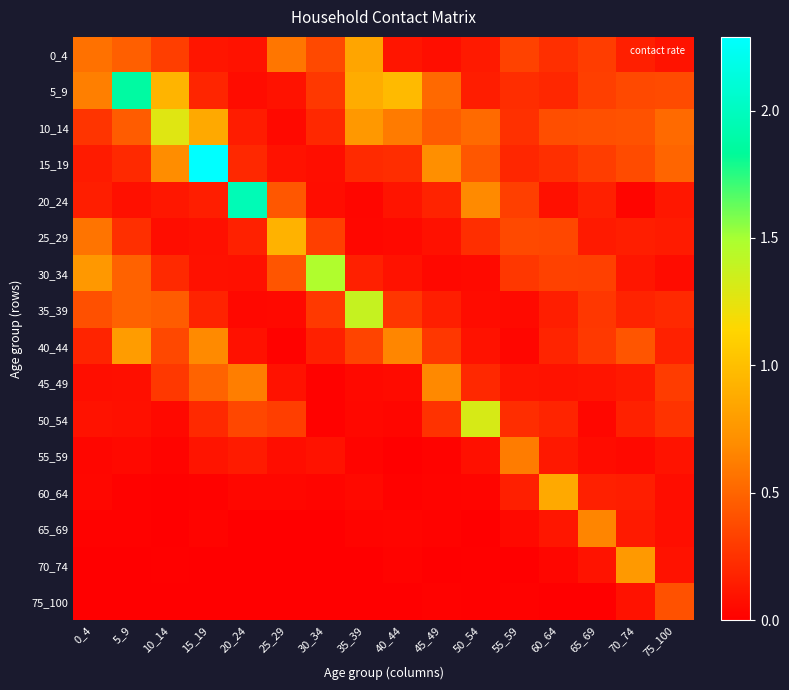

Reading right to left, what are all the values shown in this chart?

0_4: 75_100=0.1	70_74=0.2	65_69=0.3	60_64=0.2	55_59=0.3	50_54=0.1	45_49=0.1	40_44=0.1	35_39=0.8	30_34=0.4	25_29=0.6	20_24=0.1	15_19=0.1	10_14=0.3	5_9=0.5	0_4=0.6
5_9: 75_100=0.4	70_74=0.4	65_69=0.3	60_64=0.2	55_59=0.2	50_54=0.2	45_49=0.5	40_44=1.0	35_39=0.9	30_34=0.3	25_29=0.1	20_24=0.1	15_19=0.2	10_14=0.9	5_9=1.9	0_4=0.6
10_14: 75_100=0.5	70_74=0.4	65_69=0.4	60_64=0.4	55_59=0.2	50_54=0.5	45_49=0.5	40_44=0.6	35_39=0.8	30_34=0.2	25_29=0.0	20_24=0.1	15_19=0.9	10_14=1.3	5_9=0.5	0_4=0.3
15_19: 75_100=0.5	70_74=0.4	65_69=0.3	60_64=0.2	55_59=0.2	50_54=0.4	45_49=0.7	40_44=0.2	35_39=0.2	30_34=0.1	25_29=0.1	20_24=0.2	15_19=2.3	10_14=0.7	5_9=0.2	0_4=0.1
20_24: 75_100=0.1	70_74=0.0	65_69=0.2	60_64=0.1	55_59=0.3	50_54=0.7	45_49=0.2	40_44=0.1	35_39=0.0	30_34=0.1	25_29=0.4	20_24=2.0	15_19=0.2	10_14=0.1	5_9=0.1	0_4=0.2
25_29: 75_100=0.1	70_74=0.2	65_69=0.1	60_64=0.4	55_59=0.4	50_54=0.2	45_49=0.1	40_44=0.1	35_39=0.0	30_34=0.3	25_29=0.9	20_24=0.2	15_19=0.1	10_14=0.1	5_9=0.2	0_4=0.6
30_34: 75_100=0.1	70_74=0.1	65_69=0.3	60_64=0.3	55_59=0.3	50_54=0.1	45_49=0.0	40_44=0.1	35_39=0.2	30_34=1.5	25_29=0.4	20_24=0.1	15_19=0.1	10_14=0.2	5_9=0.5	0_4=0.8
35_39: 75_100=0.2	70_74=0.2	65_69=0.3	60_64=0.2	55_59=0.1	50_54=0.1	45_49=0.2	40_44=0.3	35_39=1.4	30_34=0.3	25_29=0.1	20_24=0.0	15_19=0.2	10_14=0.5	5_9=0.5	0_4=0.4
40_44: 75_100=0.2	70_74=0.4	65_69=0.3	60_64=0.2	55_59=0.0	50_54=0.1	45_49=0.3	40_44=0.7	35_39=0.3	30_34=0.2	25_29=0.0	20_24=0.1	15_19=0.7	10_14=0.4	5_9=0.8	0_4=0.2
45_49: 75_100=0.3	70_74=0.1	65_69=0.1	60_64=0.1	55_59=0.1	50_54=0.2	45_49=0.7	40_44=0.1	35_39=0.1	30_34=0.0	25_29=0.1	20_24=0.6	15_19=0.5	10_14=0.3	5_9=0.1	0_4=0.1
50_54: 75_100=0.3	70_74=0.2	65_69=0.0	60_64=0.2	55_59=0.2	50_54=1.3	45_49=0.3	40_44=0.0	35_39=0.0	30_34=0.0	25_29=0.3	20_24=0.4	15_19=0.2	10_14=0.1	5_9=0.1	0_4=0.1
55_59: 75_100=0.1	70_74=0.0	65_69=0.1	60_64=0.1	55_59=0.6	50_54=0.1	45_49=0.0	40_44=0.0	35_39=0.0	30_34=0.1	25_29=0.1	20_24=0.1	15_19=0.1	10_14=0.0	5_9=0.0	0_4=0.0
60_64: 75_100=0.1	70_74=0.2	65_69=0.2	60_64=0.9	55_59=0.2	50_54=0.0	45_49=0.0	40_44=0.0	35_39=0.1	30_34=0.0	25_29=0.0	20_24=0.0	15_19=0.0	10_14=0.0	5_9=0.0	0_4=0.0
65_69: 75_100=0.1	70_74=0.1	65_69=0.7	60_64=0.1	55_59=0.0	50_54=0.0	45_49=0.0	40_44=0.0	35_39=0.0	30_34=0.0	25_29=0.0	20_24=0.0	15_19=0.0	10_14=0.0	5_9=0.0	0_4=0.0
70_74: 75_100=0.1	70_74=0.8	65_69=0.1	60_64=0.0	55_59=0.0	50_54=0.0	45_49=0.0	40_44=0.0	35_39=0.0	30_34=0.0	25_29=0.0	20_24=0.0	15_19=0.0	10_14=0.0	5_9=0.0	0_4=0.0
75_100: 75_100=0.4	70_74=0.1	65_69=0.0	60_64=0.0	55_59=0.0	50_54=0.0	45_49=0.0	40_44=0.0	35_39=0.0	30_34=0.0	25_29=0.0	20_24=0.0	15_19=0.0	10_14=0.0	5_9=0.0	0_4=0.0